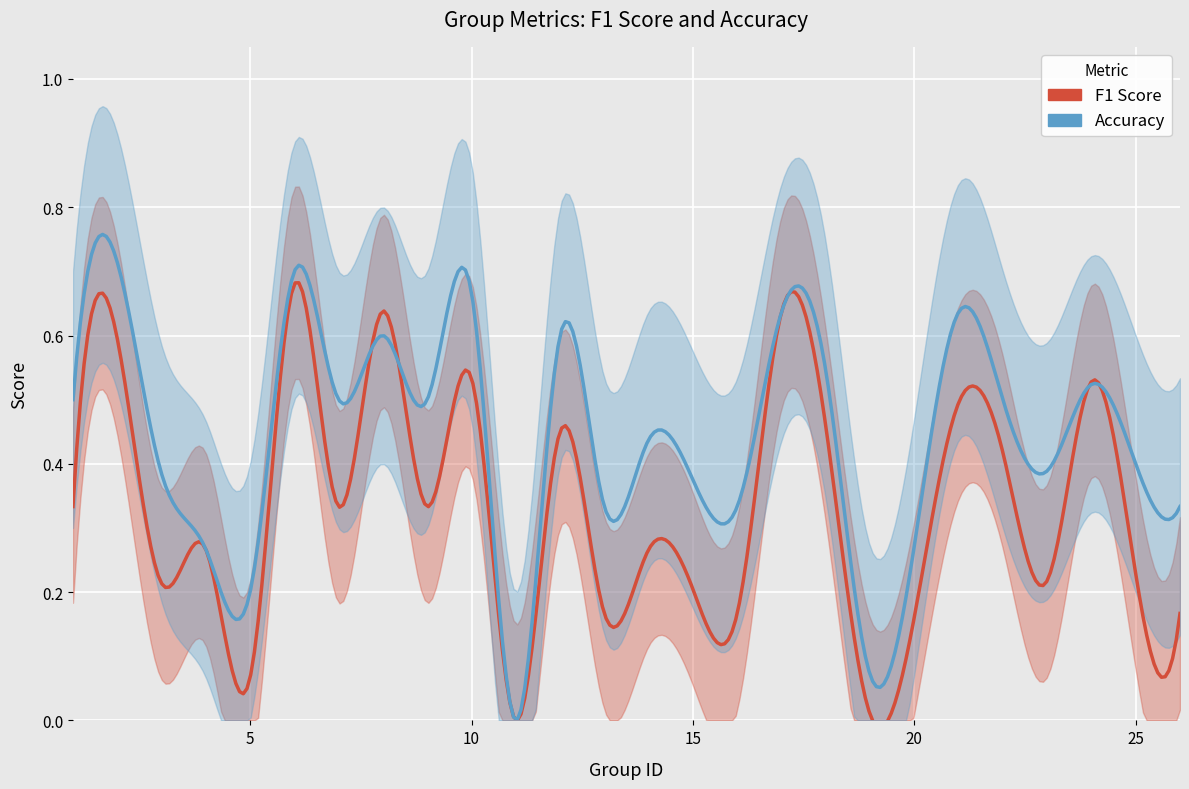

What is the difference between the maximum and minimum values in the accuracy series?

0.7